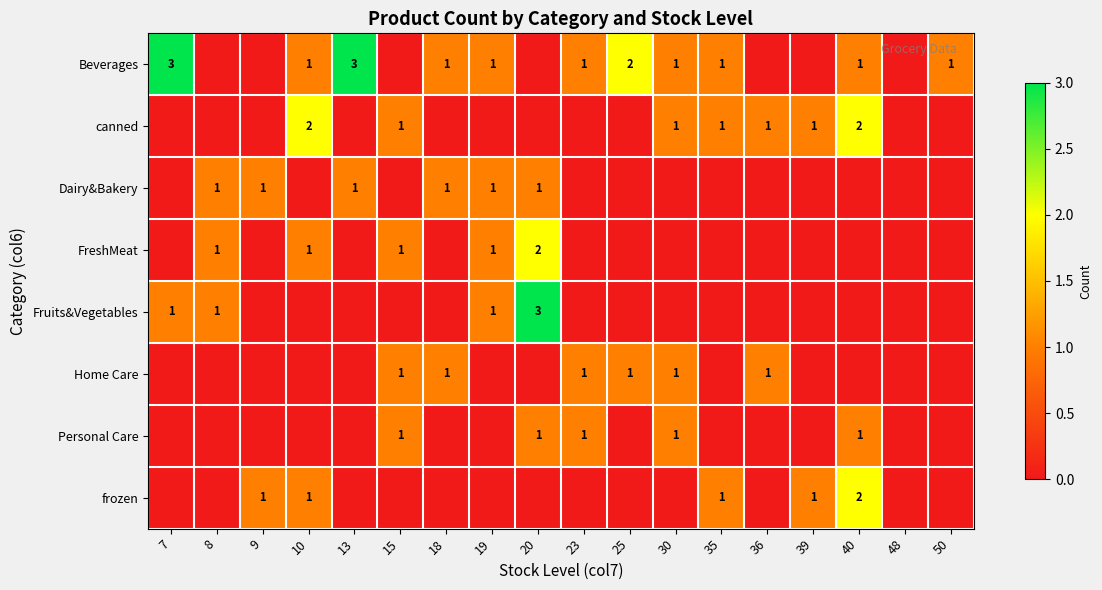

Count the number of data series in this chart.

8